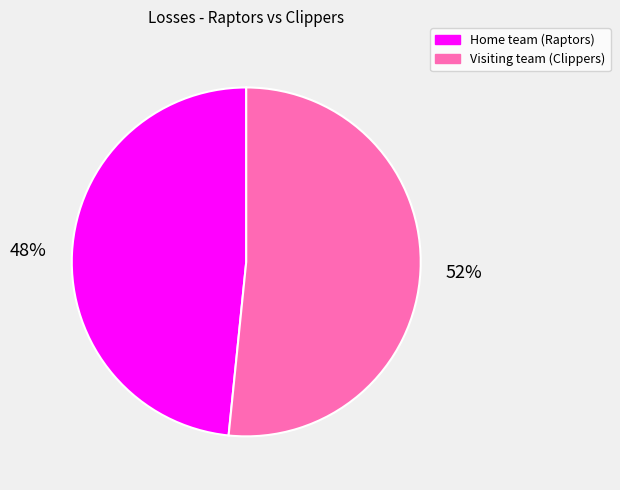

To the nearest percent, what is the combined percentage of Visiting team (Clippers) and Home team (Raptors)?

100%